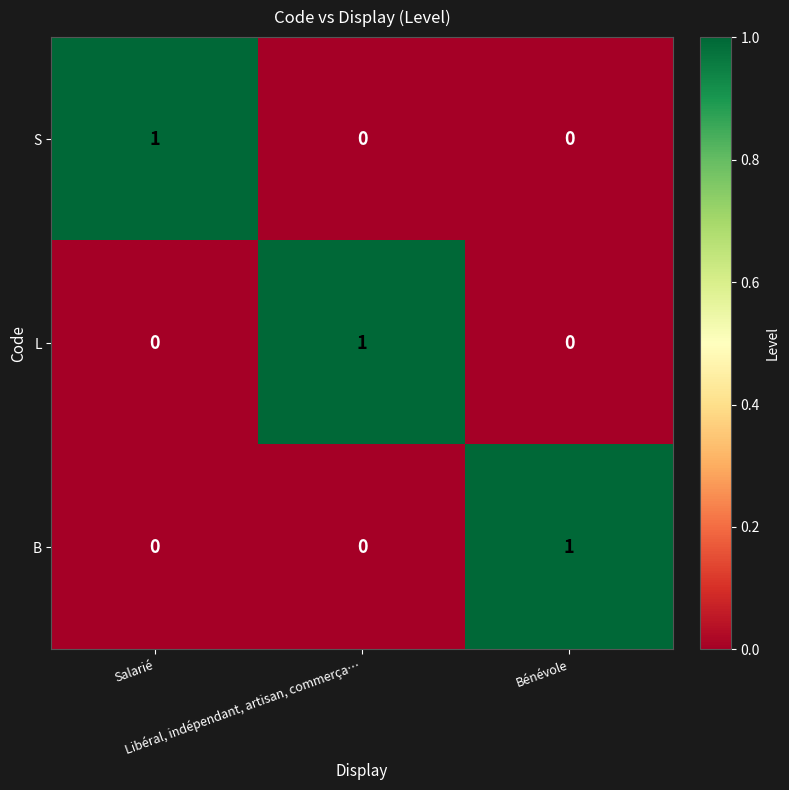

How many L values are between 0 and 1?

3